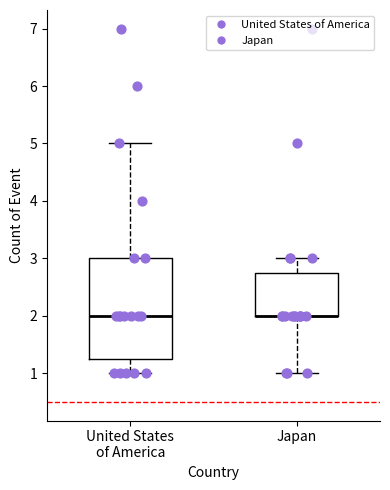

Reading left to right, read every box against the y-axis: the position of its median line, the range the box covers, and the ends of its whiskers. The values are not printed on the chart, so give them approximately, as read against the axis.

United States of America: median 2.0, box 1.3 to 3.0, whiskers 1.0 to 5.0
Japan: median 2.0 (drawn on the box's lower edge), box 2.0 to 2.8, whiskers 1.0 to 3.0